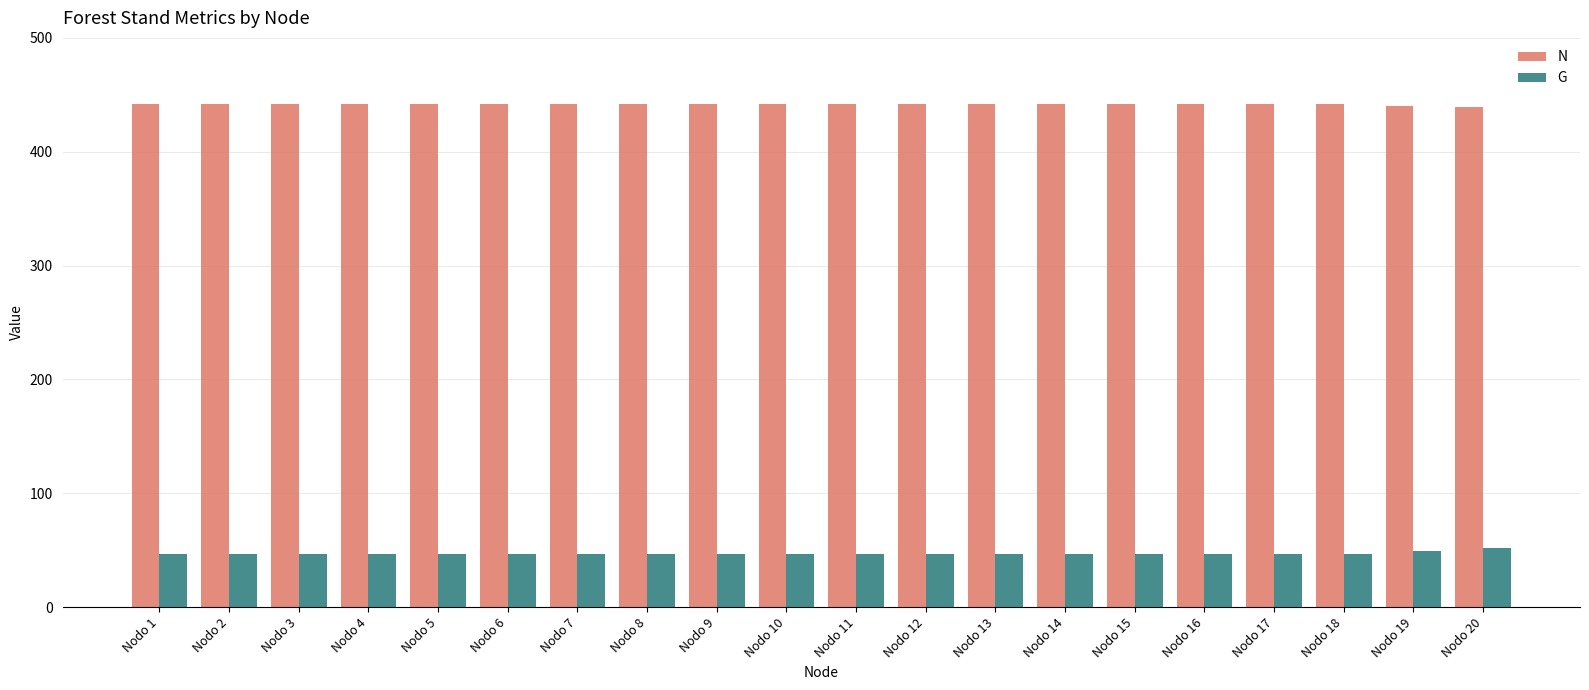

What value does the G series have at Nodo 19?

49.5